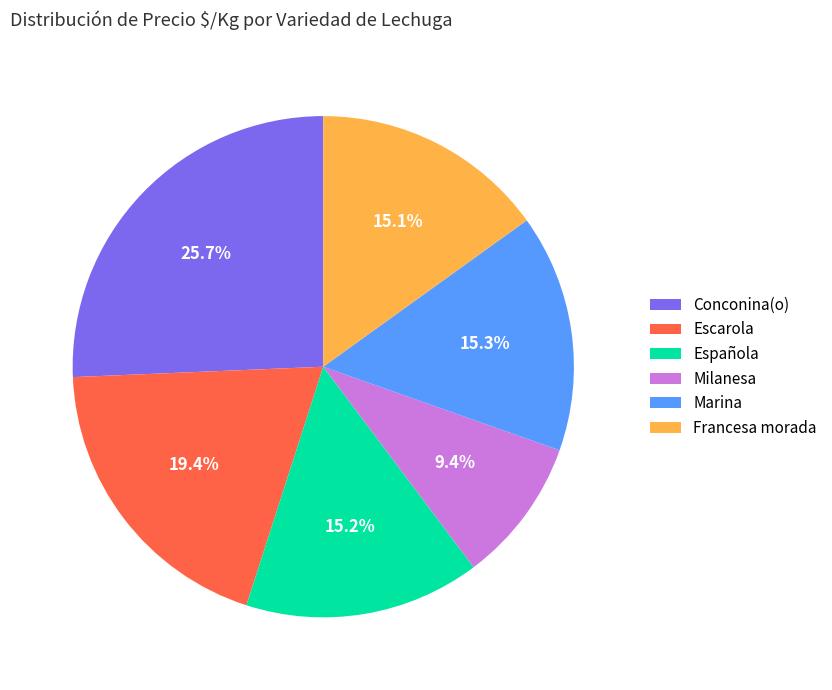

Is there any slice that represents more than half of the pie?

No